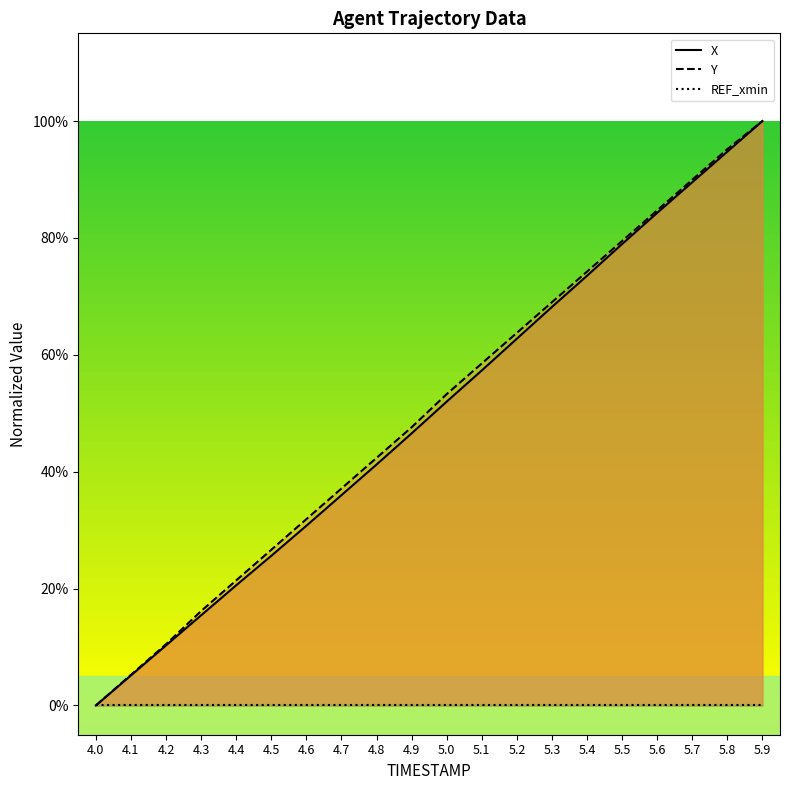

What is the total value across all series at 5.7?

1.8